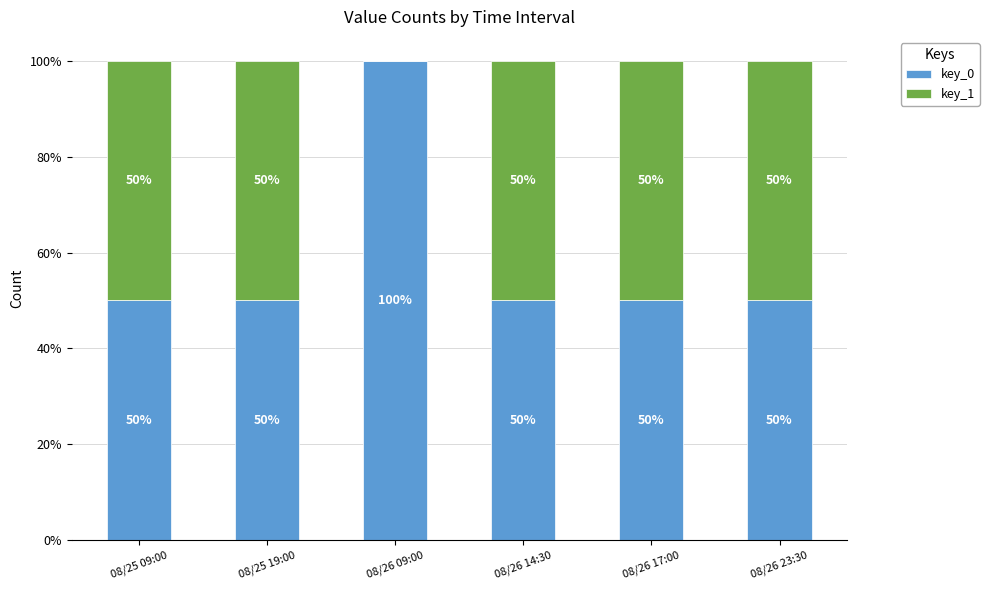

The value of key_1 at 08/26 14:30 is 0.9. True or false?

False